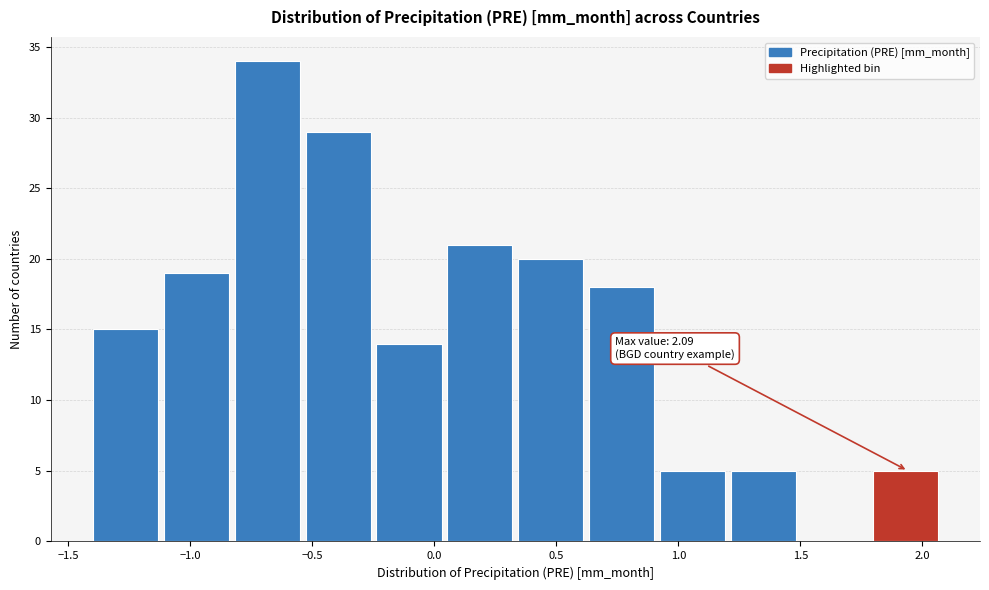

Which range on the x-axis has the tallest bar?

-0.80 to -0.55